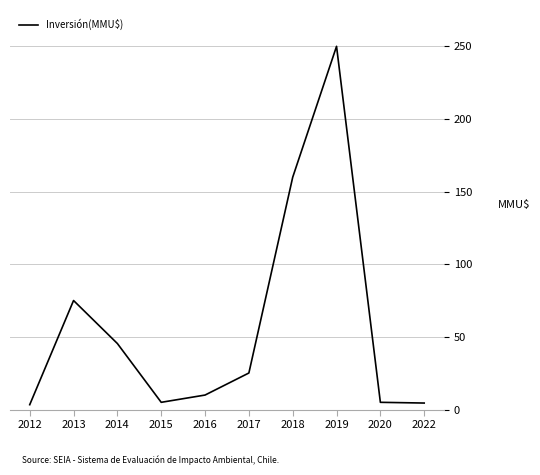

What value does the data have at 2014?

45.5